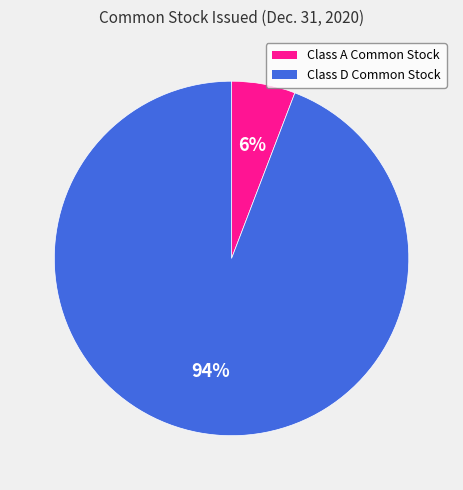

Rank the categories by value from highest to lowest.

Class D Common Stock, Class A Common Stock